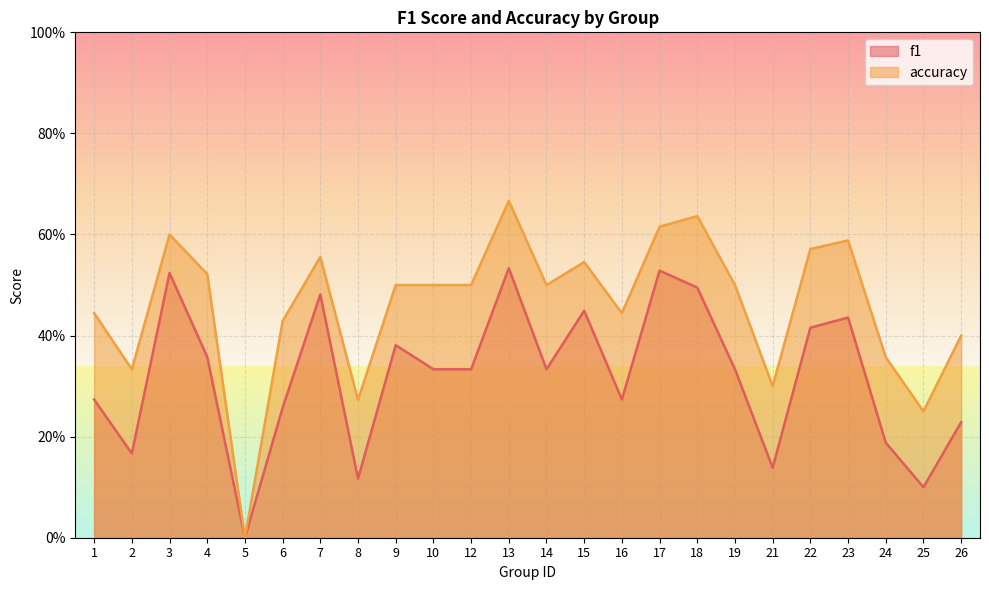

At 24, list the series in order from largest to smallest.

accuracy, f1